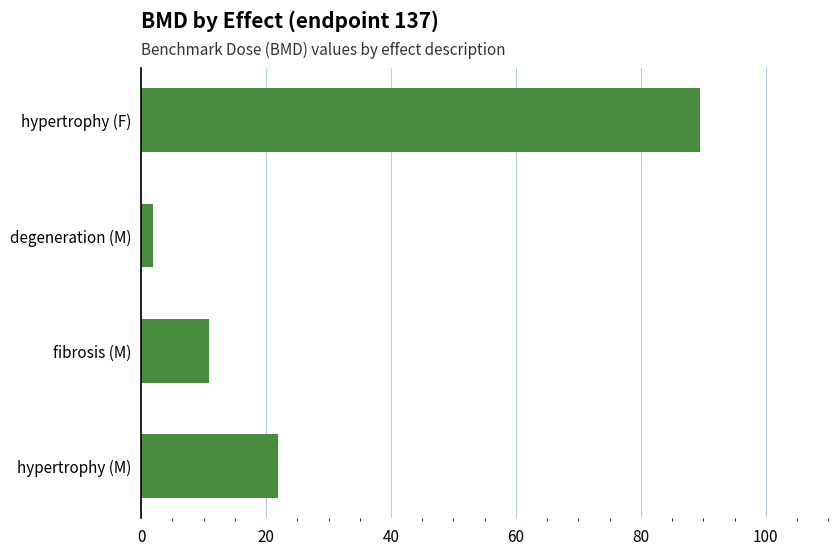

At which label is the value closest to 45?

hypertrophy (M)